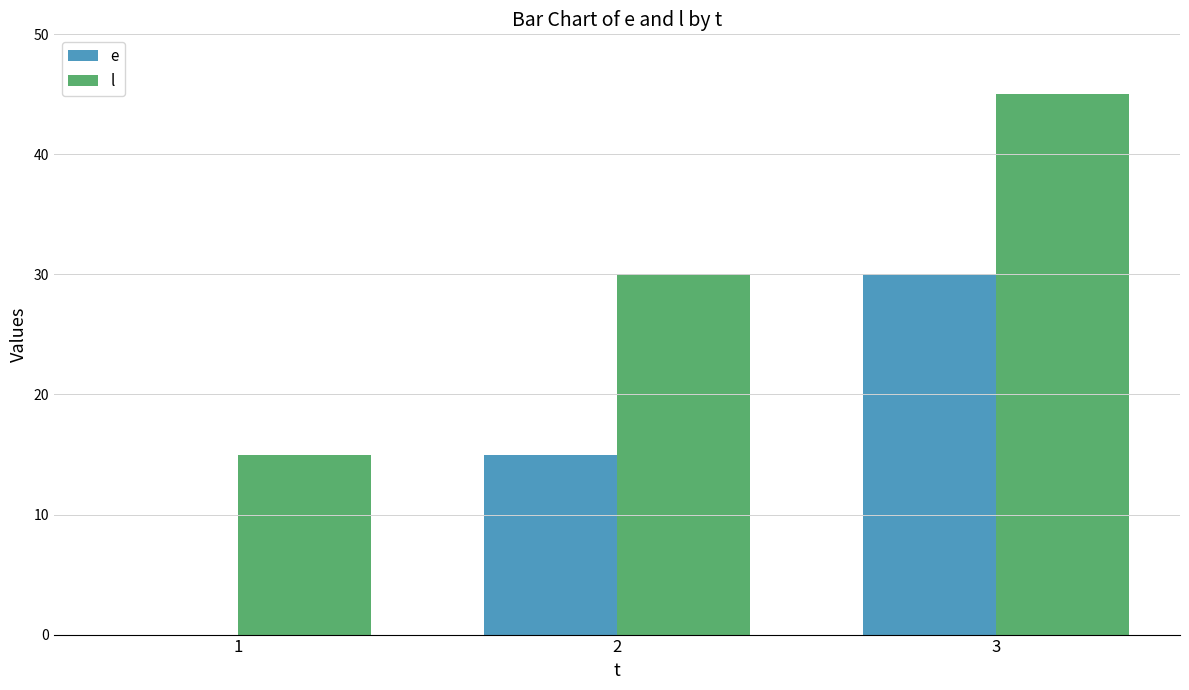

Reading right to left, list all the values displayed in this chart.

e: 30	15	0
l: 45	30	15